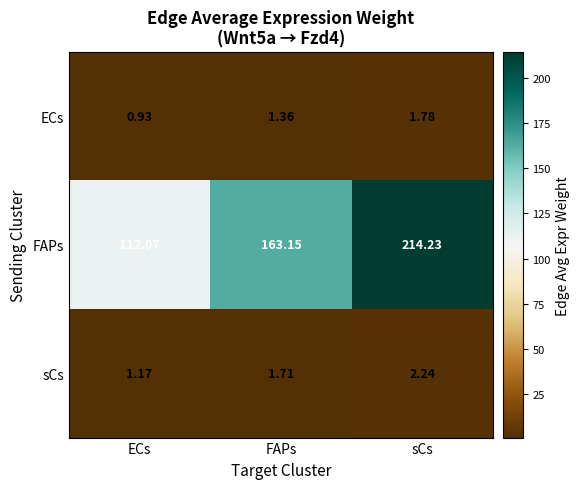

Where is FAPs nearest to the value 163?

FAPs